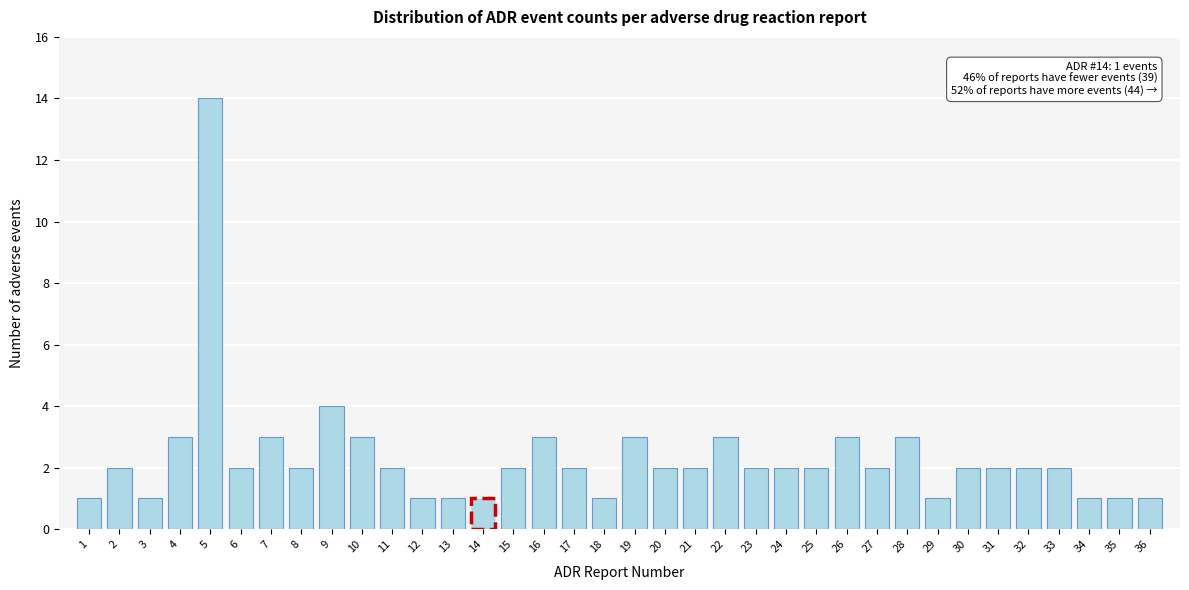

What is the value of the 25th bar from the left?

2